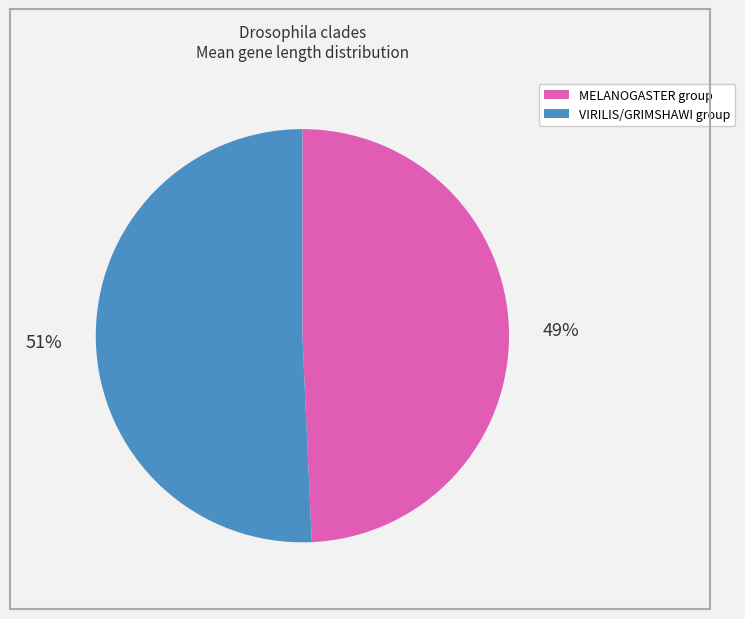

To the nearest percent, what is the average slice percentage?

50%